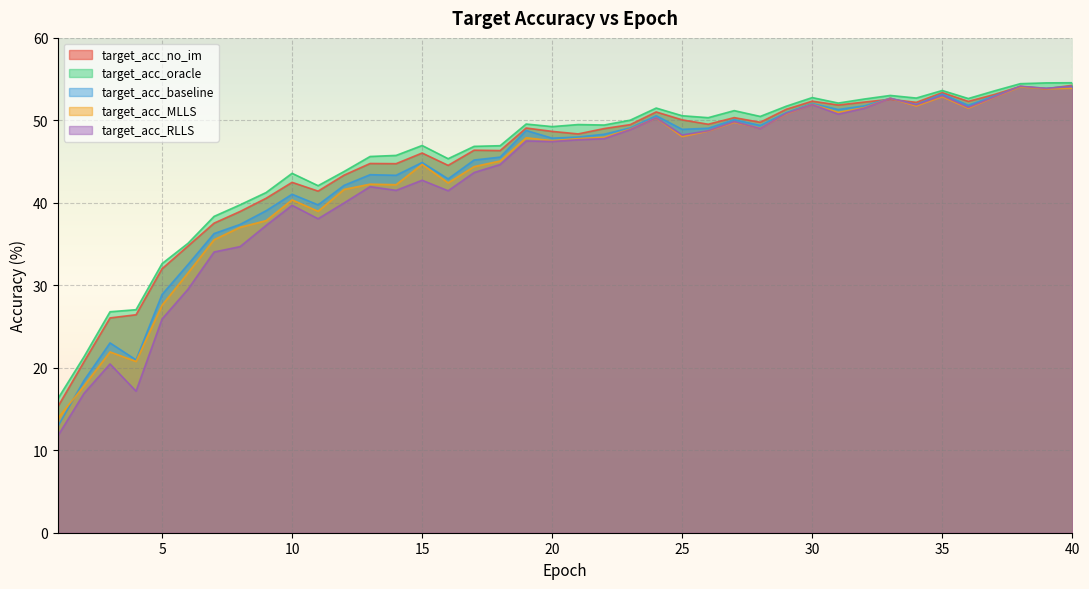

Reading right to left, extract all data points from this chart.

target_acc_no_im: 54.2	53.8	54.1	53.1	52.3	53.4	52.2	52.6	52.2	51.9	52.3	51.3	49.8	50.3	49.5	50.1	51.0	49.5	49.0	48.4	48.7	49.1	46.3	46.4	44.5	46.0	44.8	44.8	43.4	41.4	42.5	40.6	39.0	37.5	34.8	32.0	26.4	26.0	20.7	15.3
target_acc_oracle: 54.6	54.5	54.4	53.6	52.6	53.6	52.7	53.0	52.6	52.1	52.8	51.7	50.5	51.2	50.3	50.6	51.5	50.0	49.4	49.5	49.2	49.6	46.9	46.8	45.4	47.0	45.8	45.6	43.8	42.1	43.6	41.2	39.8	38.4	35.1	32.6	27.0	26.8	21.3	16.3
target_acc_baseline: 54.1	53.9	54.1	53.0	51.8	53.2	51.9	52.7	51.8	51.3	52.0	50.9	49.4	50.1	49.0	48.9	50.6	49.1	48.3	48.0	47.8	48.8	45.5	45.2	42.9	44.9	43.3	43.4	42.1	39.8	41.0	39.0	37.4	36.3	32.5	28.9	21.0	23.0	18.5	12.9
target_acc_MLLS: 53.9	53.8	54.1	52.8	51.5	52.9	51.7	52.7	51.5	51.0	51.9	50.8	49.0	49.8	48.7	48.0	50.3	48.9	47.9	47.8	47.5	47.9	45.1	44.4	42.4	44.7	42.2	42.3	41.6	39.0	40.4	37.8	37.0	35.5	31.5	27.6	20.8	21.9	17.8	13.9
target_acc_RLLS: 54.1	53.9	54.1	52.8	51.6	53.0	51.9	52.7	51.5	50.8	51.9	50.8	49.0	49.8	48.7	48.2	50.3	48.9	47.8	47.7	47.4	47.5	44.6	43.7	41.5	42.7	41.5	42.0	40.0	38.1	39.7	37.3	34.7	34.0	29.5	25.9	17.2	20.5	16.9	11.8